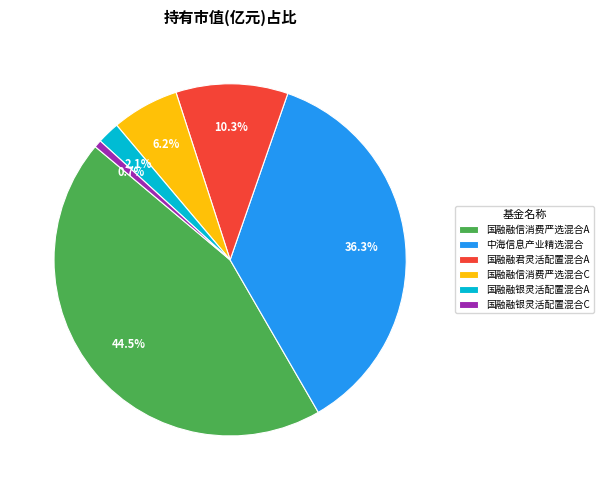

Which category has the biggest portion of the pie?

国融融信消费严选混合A